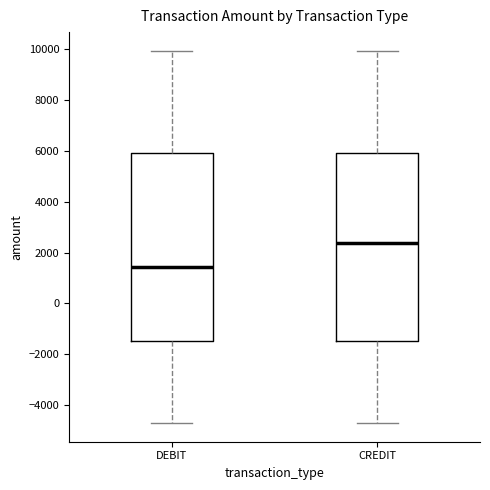

Reading left to right, transcribe this box plot: for each box, give where its median line is, the range the box spans, and where its two whiskers end, as read against the y-axis. The values are not printed on the chart, so give them approximately, as read against the axis.

DEBIT: median 1400, box -1400 to 6000, whiskers -4800 to 10000
CREDIT: median 2400, box -1400 to 6000, whiskers -4800 to 10000